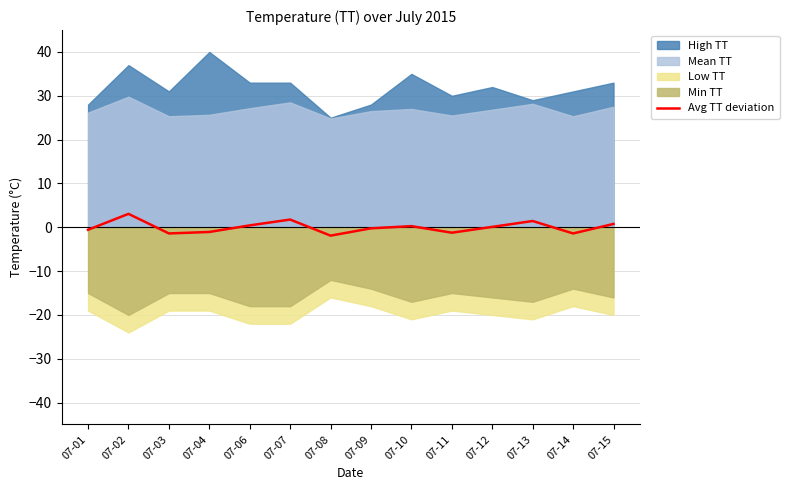

Is it true that Avg TT deviation equals -1.4 at 07-14?

True